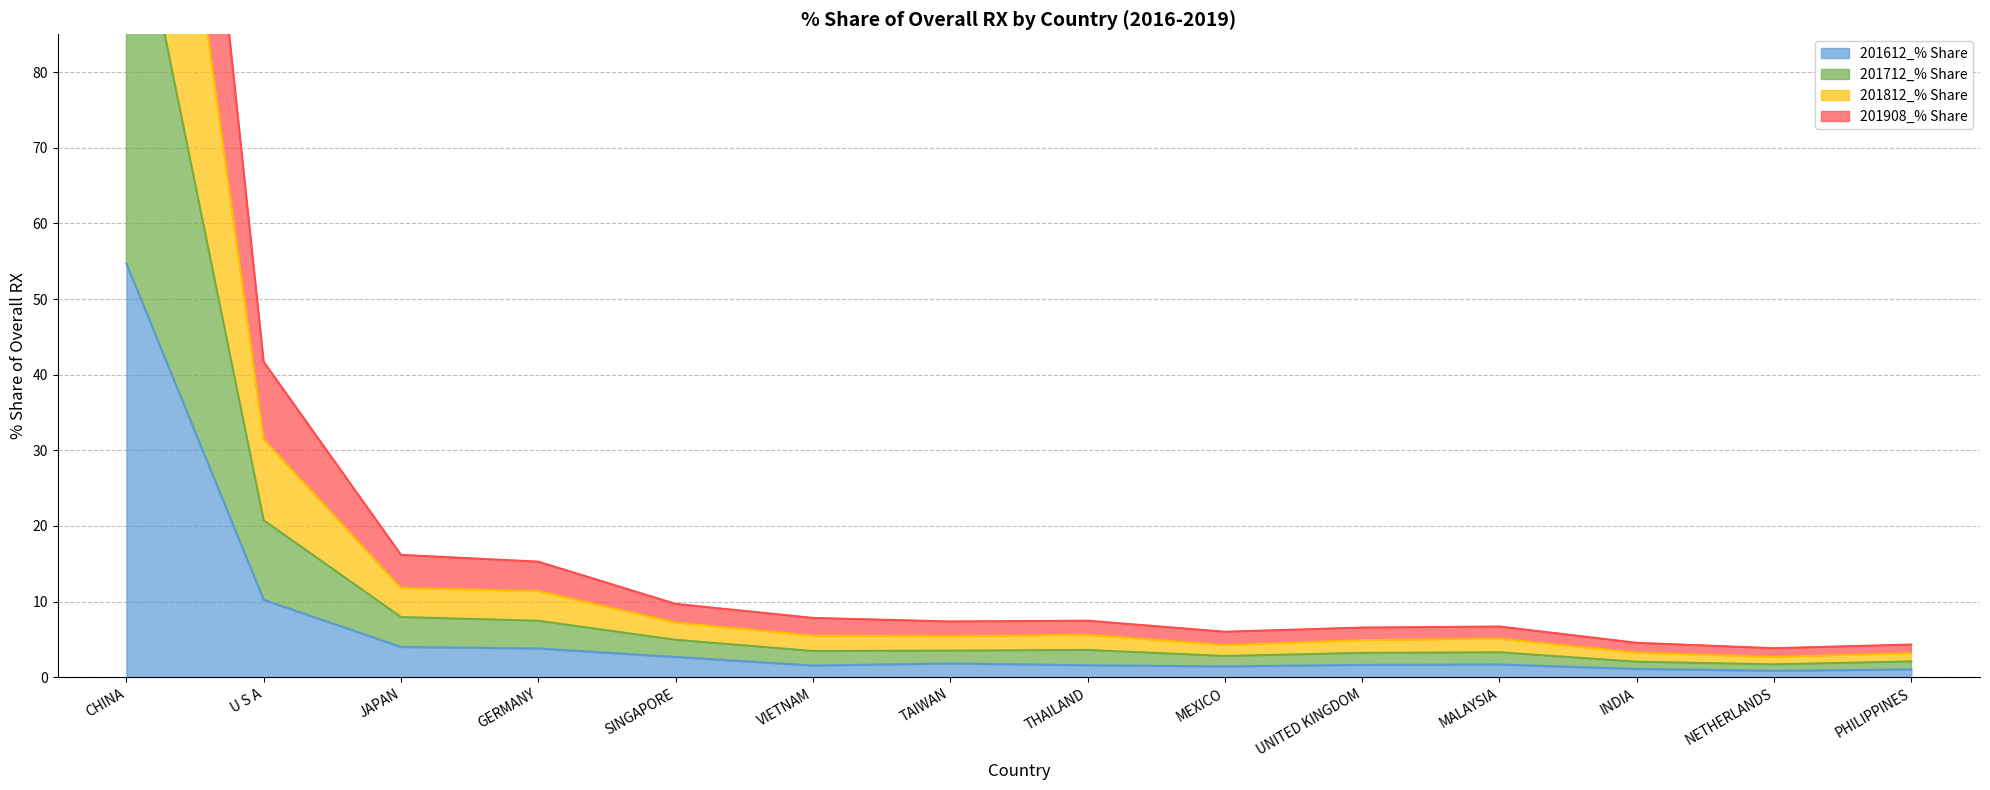

What is the minimum value for 201612_% Share?

0.8